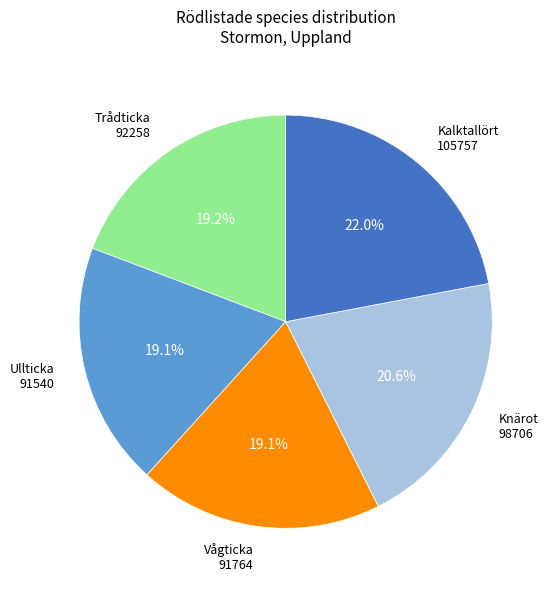

How many segments does this pie chart have?

5